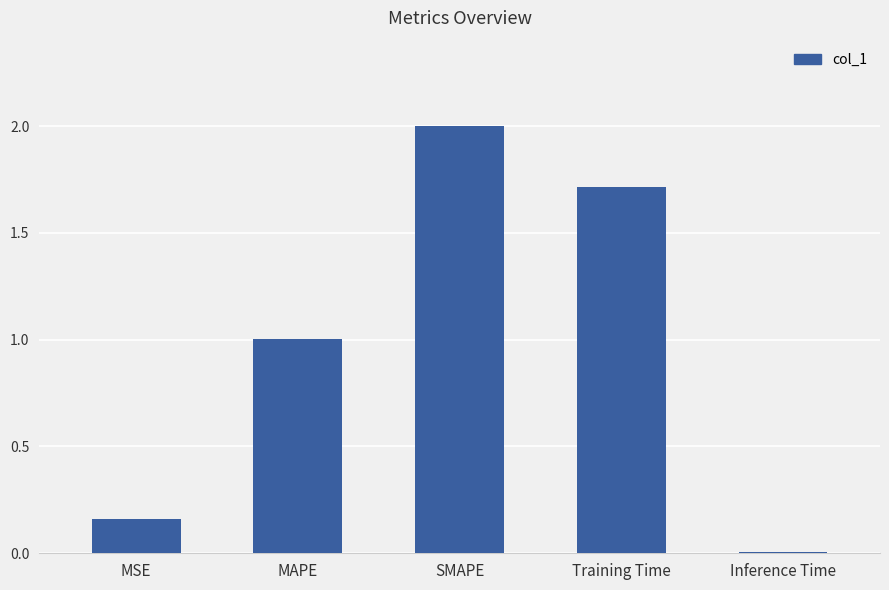

What is the difference between the second highest and second lowest values?

1.6